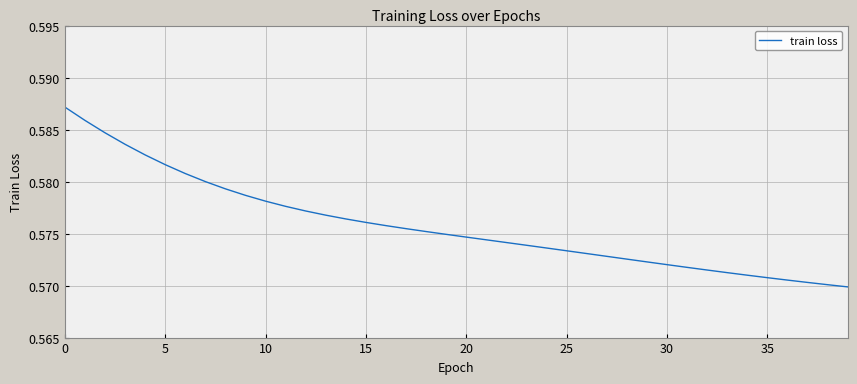

How many lines are shown in the chart?

1